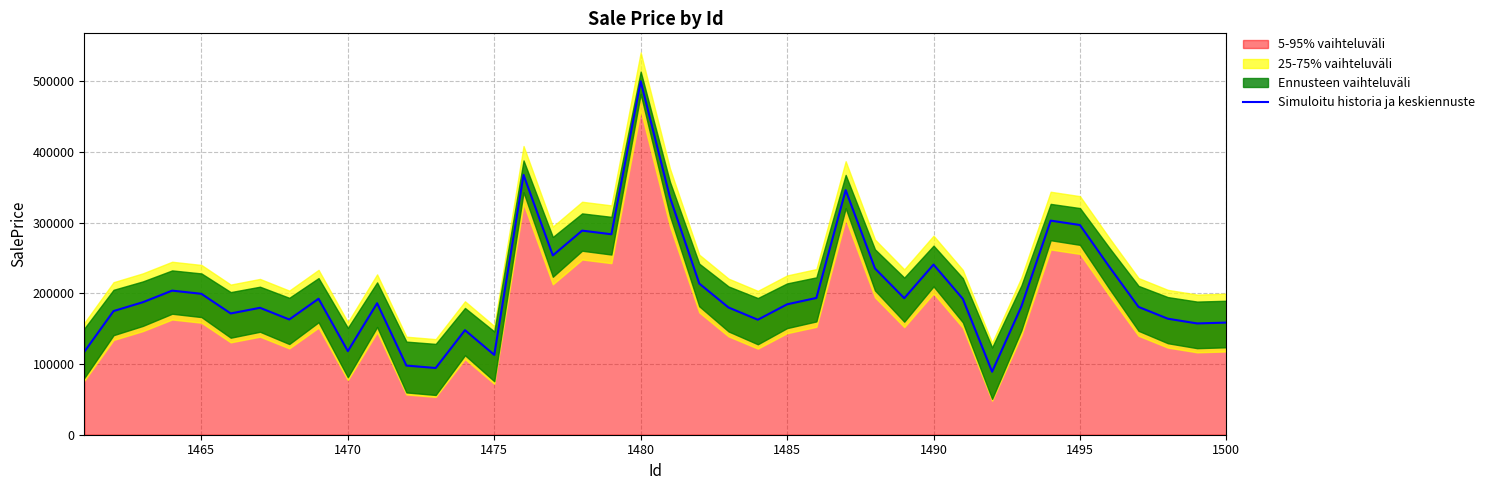

The value of Simuloitu historia ja keskiennuste at 1475 is 113008.8. True or false?

True